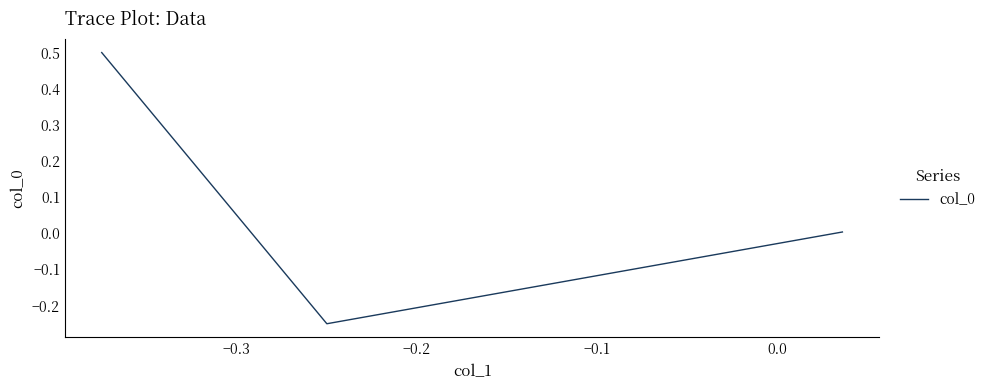

What is the greatest value displayed?

0.5